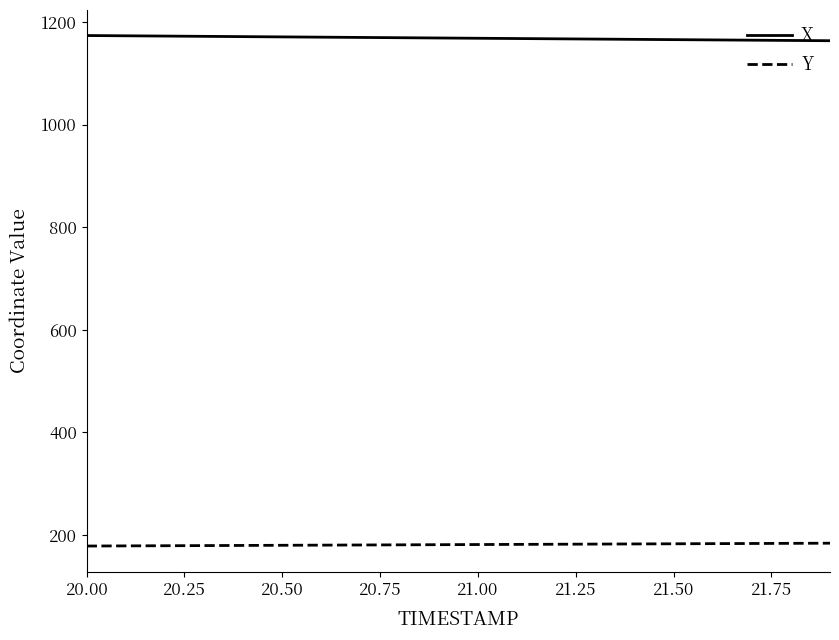

True or false: X and Y cross at least once.

False